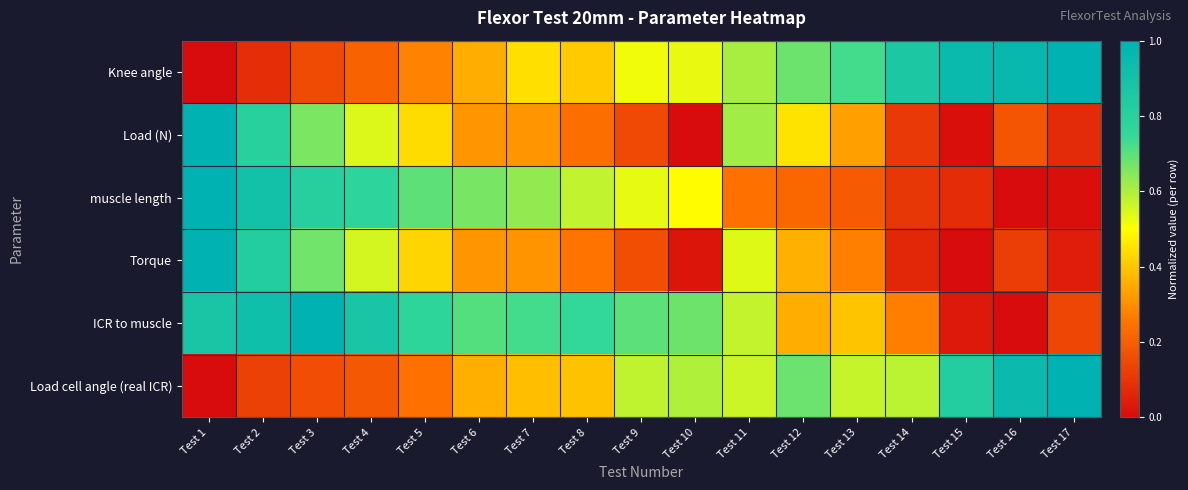

Reading right to left, extract all data points from this chart.

Knee angle: Test 17=1.0	Test 16=1.0	Test 15=0.9	Test 14=0.9	Test 13=0.7	Test 12=0.7	Test 11=0.6	Test 10=0.5	Test 9=0.5	Test 8=0.4	Test 7=0.4	Test 6=0.4	Test 5=0.3	Test 4=0.2	Test 3=0.2	Test 2=0.1	Test 1=0.0
Load (N): Test 17=0.1	Test 16=0.2	Test 15=0.0	Test 14=0.1	Test 13=0.3	Test 12=0.4	Test 11=0.6	Test 10=0.0	Test 9=0.1	Test 8=0.2	Test 7=0.3	Test 6=0.3	Test 5=0.4	Test 4=0.5	Test 3=0.7	Test 2=0.8	Test 1=1.0
muscle length: Test 17=0.0	Test 16=0.0	Test 15=0.1	Test 14=0.1	Test 13=0.2	Test 12=0.2	Test 11=0.2	Test 10=0.5	Test 9=0.5	Test 8=0.6	Test 7=0.6	Test 6=0.7	Test 5=0.7	Test 4=0.8	Test 3=0.8	Test 2=0.9	Test 1=1.0
Torque: Test 17=0.0	Test 16=0.1	Test 15=0.0	Test 14=0.1	Test 13=0.3	Test 12=0.4	Test 11=0.5	Test 10=0.0	Test 9=0.2	Test 8=0.3	Test 7=0.3	Test 6=0.3	Test 5=0.4	Test 4=0.6	Test 3=0.7	Test 2=0.8	Test 1=1.0
ICR to muscle: Test 17=0.1	Test 16=0.0	Test 15=0.0	Test 14=0.3	Test 13=0.4	Test 12=0.4	Test 11=0.6	Test 10=0.7	Test 9=0.7	Test 8=0.8	Test 7=0.7	Test 6=0.7	Test 5=0.8	Test 4=0.9	Test 3=1.0	Test 2=0.9	Test 1=0.9
Load cell angle (real ICR): Test 17=1.0	Test 16=0.9	Test 15=0.8	Test 14=0.6	Test 13=0.6	Test 12=0.7	Test 11=0.6	Test 10=0.6	Test 9=0.6	Test 8=0.4	Test 7=0.4	Test 6=0.4	Test 5=0.2	Test 4=0.2	Test 3=0.2	Test 2=0.1	Test 1=0.0